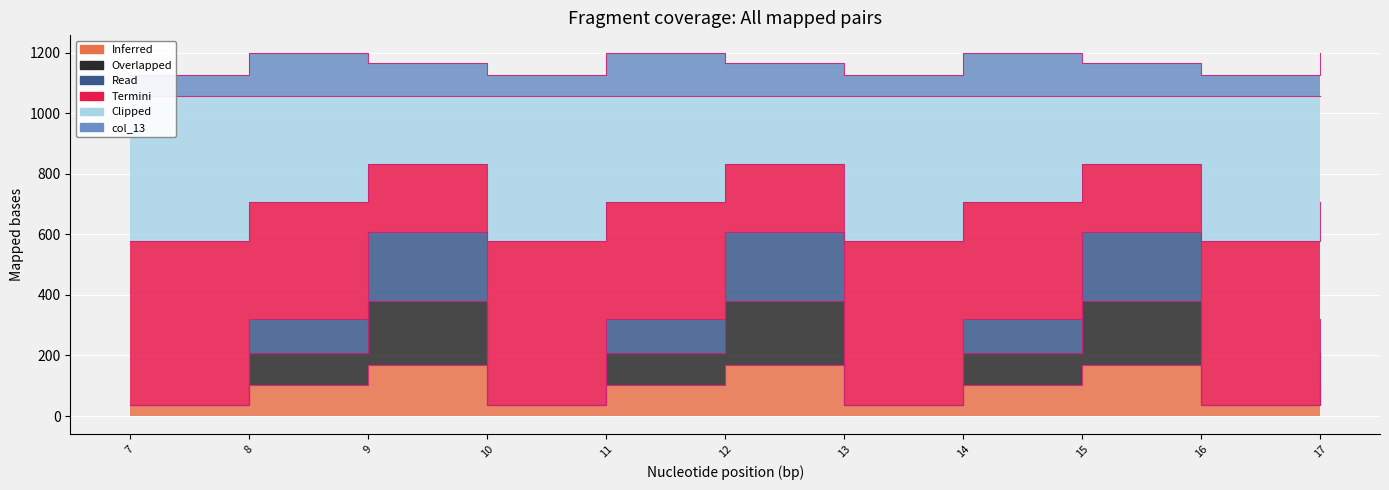

The col_12 series shows 705.8 at 11. True or false?

True